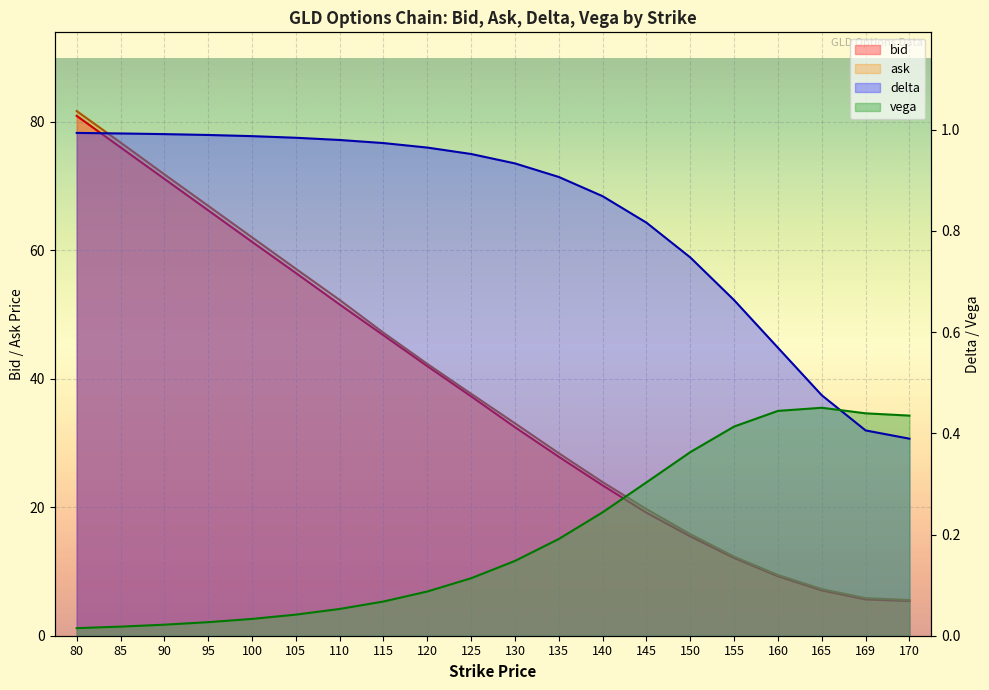

What is the sum of the delta values at 169 and 105?

1.4